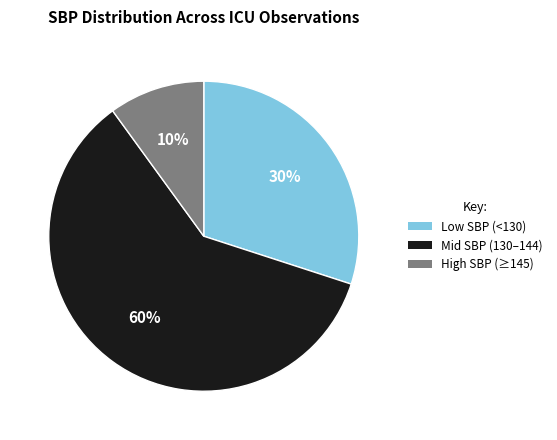

Which slice is the largest?

Mid SBP (130–144)